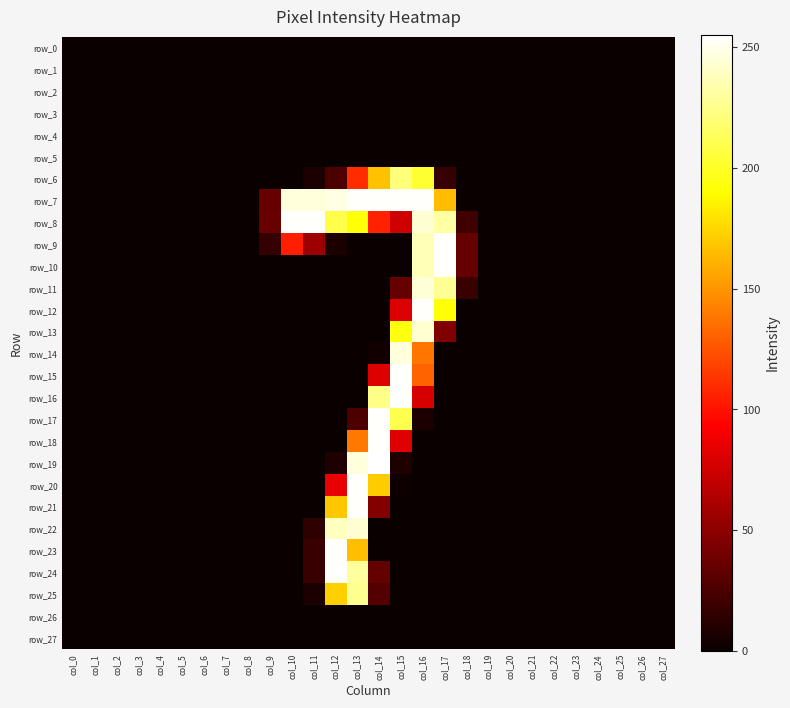

Reading right to left, transcribe all the data shown in this chart.

row_0: col_27=0	col_26=0	col_25=0	col_24=0	col_23=0	col_22=0	col_21=0	col_20=0	col_19=0	col_18=0	col_17=0	col_16=0	col_15=0	col_14=0	col_13=0	col_12=0	col_11=0	col_10=0	col_9=0	col_8=0	col_7=0	col_6=0	col_5=0	col_4=0	col_3=0	col_2=0	col_1=0	col_0=0
row_1: col_27=0	col_26=0	col_25=0	col_24=0	col_23=0	col_22=0	col_21=0	col_20=0	col_19=0	col_18=0	col_17=0	col_16=0	col_15=0	col_14=0	col_13=0	col_12=0	col_11=0	col_10=0	col_9=0	col_8=0	col_7=0	col_6=0	col_5=0	col_4=0	col_3=0	col_2=0	col_1=0	col_0=0
row_2: col_27=0	col_26=0	col_25=0	col_24=0	col_23=0	col_22=0	col_21=0	col_20=0	col_19=0	col_18=0	col_17=0	col_16=0	col_15=0	col_14=0	col_13=0	col_12=0	col_11=0	col_10=0	col_9=0	col_8=0	col_7=0	col_6=0	col_5=0	col_4=0	col_3=0	col_2=0	col_1=0	col_0=0
row_3: col_27=0	col_26=0	col_25=0	col_24=0	col_23=0	col_22=0	col_21=0	col_20=0	col_19=0	col_18=0	col_17=0	col_16=0	col_15=0	col_14=0	col_13=0	col_12=0	col_11=0	col_10=0	col_9=0	col_8=0	col_7=0	col_6=0	col_5=0	col_4=0	col_3=0	col_2=0	col_1=0	col_0=0
row_4: col_27=0	col_26=0	col_25=0	col_24=0	col_23=0	col_22=0	col_21=0	col_20=0	col_19=0	col_18=0	col_17=0	col_16=0	col_15=0	col_14=0	col_13=0	col_12=0	col_11=0	col_10=0	col_9=0	col_8=0	col_7=0	col_6=0	col_5=0	col_4=0	col_3=0	col_2=0	col_1=0	col_0=0
row_5: col_27=0	col_26=0	col_25=0	col_24=0	col_23=0	col_22=0	col_21=0	col_20=0	col_19=0	col_18=0	col_17=0	col_16=0	col_15=0	col_14=0	col_13=0	col_12=0	col_11=0	col_10=0	col_9=0	col_8=0	col_7=0	col_6=0	col_5=0	col_4=0	col_3=0	col_2=0	col_1=0	col_0=0
row_6: col_27=0	col_26=0	col_25=0	col_24=0	col_23=0	col_22=0	col_21=0	col_20=0	col_19=0	col_18=0	col_17=17	col_16=203	col_15=221	col_14=167	col_13=110	col_12=25	col_11=6	col_10=0	col_9=0	col_8=0	col_7=0	col_6=0	col_5=0	col_4=0	col_3=0	col_2=0	col_1=0	col_0=0
row_7: col_27=0	col_26=0	col_25=0	col_24=0	col_23=0	col_22=0	col_21=0	col_20=0	col_19=0	col_18=0	col_17=165	col_16=254	col_15=254	col_14=254	col_13=254	col_12=248	col_11=246	col_10=246	col_9=35	col_8=0	col_7=0	col_6=0	col_5=0	col_4=0	col_3=0	col_2=0	col_1=0	col_0=0
row_8: col_27=0	col_26=0	col_25=0	col_24=0	col_23=0	col_22=0	col_21=0	col_20=0	col_19=0	col_18=21	col_17=232	col_16=244	col_15=75	col_14=106	col_13=192	col_12=209	col_11=254	col_10=254	col_9=36	col_8=0	col_7=0	col_6=0	col_5=0	col_4=0	col_3=0	col_2=0	col_1=0	col_0=0
row_9: col_27=0	col_26=0	col_25=0	col_24=0	col_23=0	col_22=0	col_21=0	col_20=0	col_19=0	col_18=35	col_17=254	col_16=237	col_15=0	col_14=0	col_13=0	col_12=7	col_11=56	col_10=105	col_9=16	col_8=0	col_7=0	col_6=0	col_5=0	col_4=0	col_3=0	col_2=0	col_1=0	col_0=0
row_10: col_27=0	col_26=0	col_25=0	col_24=0	col_23=0	col_22=0	col_21=0	col_20=0	col_19=0	col_18=35	col_17=254	col_16=237	col_15=0	col_14=0	col_13=0	col_12=0	col_11=0	col_10=0	col_9=0	col_8=0	col_7=0	col_6=0	col_5=0	col_4=0	col_3=0	col_2=0	col_1=0	col_0=0
row_11: col_27=0	col_26=0	col_25=0	col_24=0	col_23=0	col_22=0	col_21=0	col_20=0	col_19=0	col_18=18	col_17=228	col_16=245	col_15=35	col_14=0	col_13=0	col_12=0	col_11=0	col_10=0	col_9=0	col_8=0	col_7=0	col_6=0	col_5=0	col_4=0	col_3=0	col_2=0	col_1=0	col_0=0
row_12: col_27=0	col_26=0	col_25=0	col_24=0	col_23=0	col_22=0	col_21=0	col_20=0	col_19=0	col_18=0	col_17=192	col_16=254	col_15=80	col_14=0	col_13=0	col_12=0	col_11=0	col_10=0	col_9=0	col_8=0	col_7=0	col_6=0	col_5=0	col_4=0	col_3=0	col_2=0	col_1=0	col_0=0
row_13: col_27=0	col_26=0	col_25=0	col_24=0	col_23=0	col_22=0	col_21=0	col_20=0	col_19=0	col_18=0	col_17=45	col_16=243	col_15=194	col_14=0	col_13=0	col_12=0	col_11=0	col_10=0	col_9=0	col_8=0	col_7=0	col_6=0	col_5=0	col_4=0	col_3=0	col_2=0	col_1=0	col_0=0
row_14: col_27=0	col_26=0	col_25=0	col_24=0	col_23=0	col_22=0	col_21=0	col_20=0	col_19=0	col_18=0	col_17=0	col_16=138	col_15=246	col_14=3	col_13=0	col_12=0	col_11=0	col_10=0	col_9=0	col_8=0	col_7=0	col_6=0	col_5=0	col_4=0	col_3=0	col_2=0	col_1=0	col_0=0
row_15: col_27=0	col_26=0	col_25=0	col_24=0	col_23=0	col_22=0	col_21=0	col_20=0	col_19=0	col_18=0	col_17=0	col_16=131	col_15=254	col_14=80	col_13=0	col_12=0	col_11=0	col_10=0	col_9=0	col_8=0	col_7=0	col_6=0	col_5=0	col_4=0	col_3=0	col_2=0	col_1=0	col_0=0
row_16: col_27=0	col_26=0	col_25=0	col_24=0	col_23=0	col_22=0	col_21=0	col_20=0	col_19=0	col_18=0	col_17=0	col_16=78	col_15=254	col_14=225	col_13=0	col_12=0	col_11=0	col_10=0	col_9=0	col_8=0	col_7=0	col_6=0	col_5=0	col_4=0	col_3=0	col_2=0	col_1=0	col_0=0
row_17: col_27=0	col_26=0	col_25=0	col_24=0	col_23=0	col_22=0	col_21=0	col_20=0	col_19=0	col_18=0	col_17=0	col_16=7	col_15=210	col_14=254	col_13=25	col_12=0	col_11=0	col_10=0	col_9=0	col_8=0	col_7=0	col_6=0	col_5=0	col_4=0	col_3=0	col_2=0	col_1=0	col_0=0
row_18: col_27=0	col_26=0	col_25=0	col_24=0	col_23=0	col_22=0	col_21=0	col_20=0	col_19=0	col_18=0	col_17=0	col_16=0	col_15=81	col_14=254	col_13=139	col_12=0	col_11=0	col_10=0	col_9=0	col_8=0	col_7=0	col_6=0	col_5=0	col_4=0	col_3=0	col_2=0	col_1=0	col_0=0
row_19: col_27=0	col_26=0	col_25=0	col_24=0	col_23=0	col_22=0	col_21=0	col_20=0	col_19=0	col_18=0	col_17=0	col_16=0	col_15=8	col_14=255	col_13=246	col_12=8	col_11=0	col_10=0	col_9=0	col_8=0	col_7=0	col_6=0	col_5=0	col_4=0	col_3=0	col_2=0	col_1=0	col_0=0
row_20: col_27=0	col_26=0	col_25=0	col_24=0	col_23=0	col_22=0	col_21=0	col_20=0	col_19=0	col_18=0	col_17=0	col_16=0	col_15=2	col_14=171	col_13=254	col_12=85	col_11=0	col_10=0	col_9=0	col_8=0	col_7=0	col_6=0	col_5=0	col_4=0	col_3=0	col_2=0	col_1=0	col_0=0
row_21: col_27=0	col_26=0	col_25=0	col_24=0	col_23=0	col_22=0	col_21=0	col_20=0	col_19=0	col_18=0	col_17=0	col_16=0	col_15=0	col_14=46	col_13=254	col_12=169	col_11=0	col_10=0	col_9=0	col_8=0	col_7=0	col_6=0	col_5=0	col_4=0	col_3=0	col_2=0	col_1=0	col_0=0
row_22: col_27=0	col_26=0	col_25=0	col_24=0	col_23=0	col_22=0	col_21=0	col_20=0	col_19=0	col_18=0	col_17=0	col_16=0	col_15=0	col_14=0	col_13=244	col_12=239	col_11=14	col_10=0	col_9=0	col_8=0	col_7=0	col_6=0	col_5=0	col_4=0	col_3=0	col_2=0	col_1=0	col_0=0
row_23: col_27=0	col_26=0	col_25=0	col_24=0	col_23=0	col_22=0	col_21=0	col_20=0	col_19=0	col_18=0	col_17=0	col_16=0	col_15=0	col_14=0	col_13=166	col_12=254	col_11=18	col_10=0	col_9=0	col_8=0	col_7=0	col_6=0	col_5=0	col_4=0	col_3=0	col_2=0	col_1=0	col_0=0
row_24: col_27=0	col_26=0	col_25=0	col_24=0	col_23=0	col_22=0	col_21=0	col_20=0	col_19=0	col_18=0	col_17=0	col_16=0	col_15=0	col_14=34	col_13=230	col_12=254	col_11=18	col_10=0	col_9=0	col_8=0	col_7=0	col_6=0	col_5=0	col_4=0	col_3=0	col_2=0	col_1=0	col_0=0
row_25: col_27=0	col_26=0	col_25=0	col_24=0	col_23=0	col_22=0	col_21=0	col_20=0	col_19=0	col_18=0	col_17=0	col_16=0	col_15=0	col_14=28	col_13=227	col_12=172	col_11=6	col_10=0	col_9=0	col_8=0	col_7=0	col_6=0	col_5=0	col_4=0	col_3=0	col_2=0	col_1=0	col_0=0
row_26: col_27=0	col_26=0	col_25=0	col_24=0	col_23=0	col_22=0	col_21=0	col_20=0	col_19=0	col_18=0	col_17=0	col_16=0	col_15=0	col_14=0	col_13=0	col_12=0	col_11=0	col_10=0	col_9=0	col_8=0	col_7=0	col_6=0	col_5=0	col_4=0	col_3=0	col_2=0	col_1=0	col_0=0
row_27: col_27=0	col_26=0	col_25=0	col_24=0	col_23=0	col_22=0	col_21=0	col_20=0	col_19=0	col_18=0	col_17=0	col_16=0	col_15=0	col_14=0	col_13=0	col_12=0	col_11=0	col_10=0	col_9=0	col_8=0	col_7=0	col_6=0	col_5=0	col_4=0	col_3=0	col_2=0	col_1=0	col_0=0